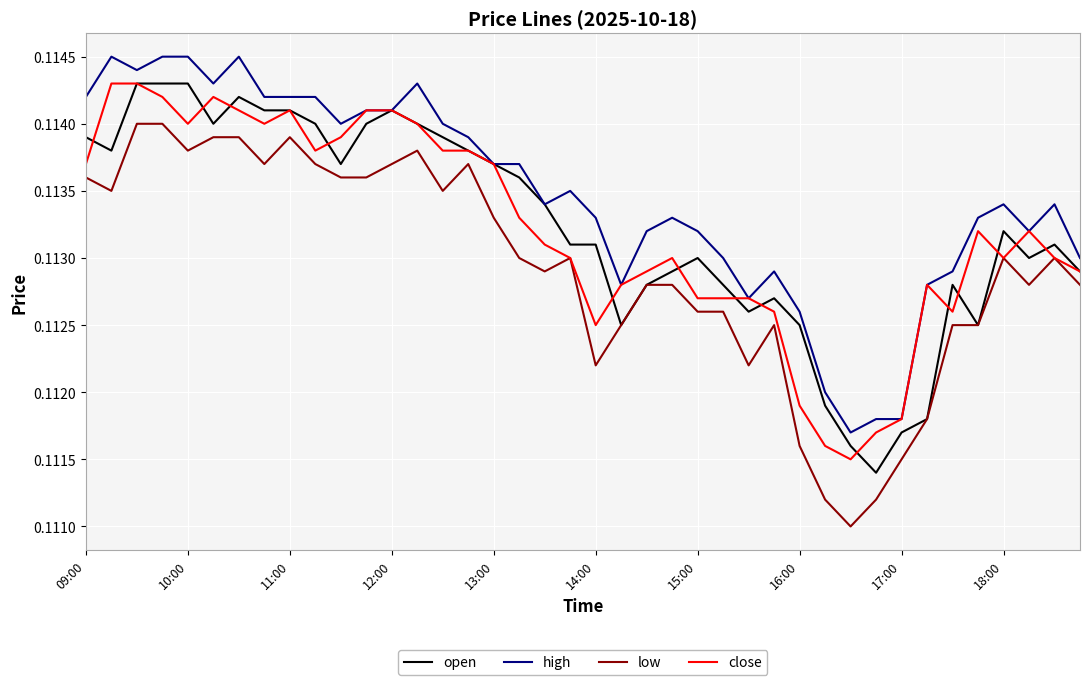

How many lines are shown in the chart?

4